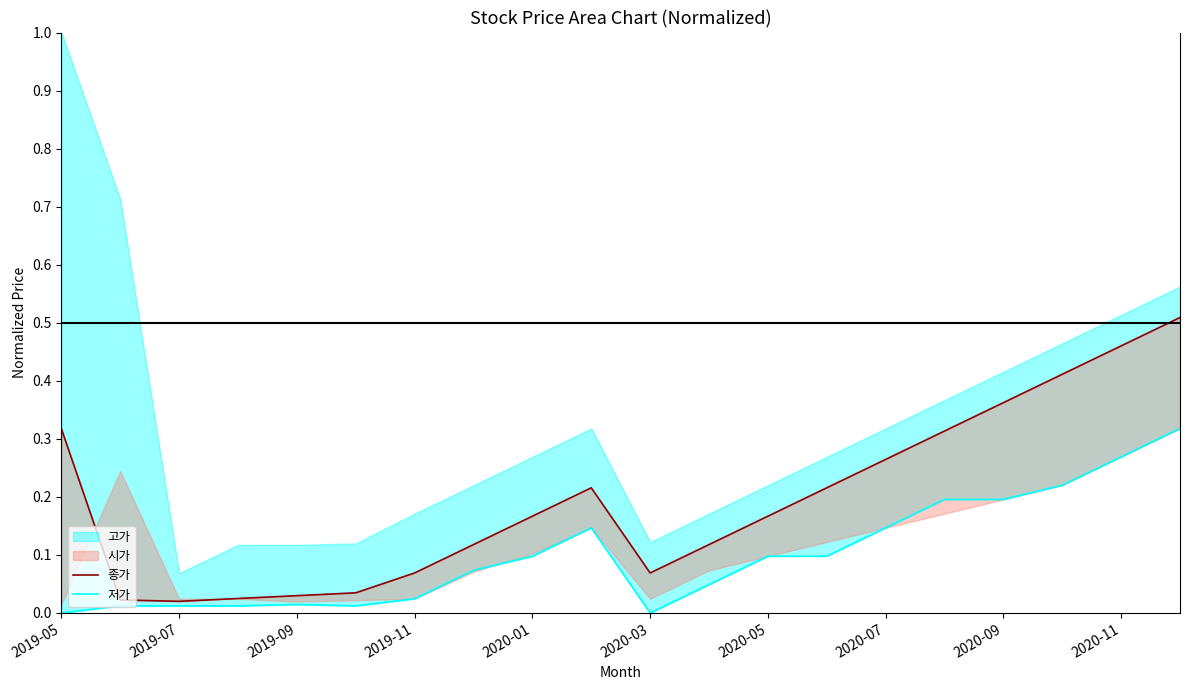

How many data points does each series have?

20